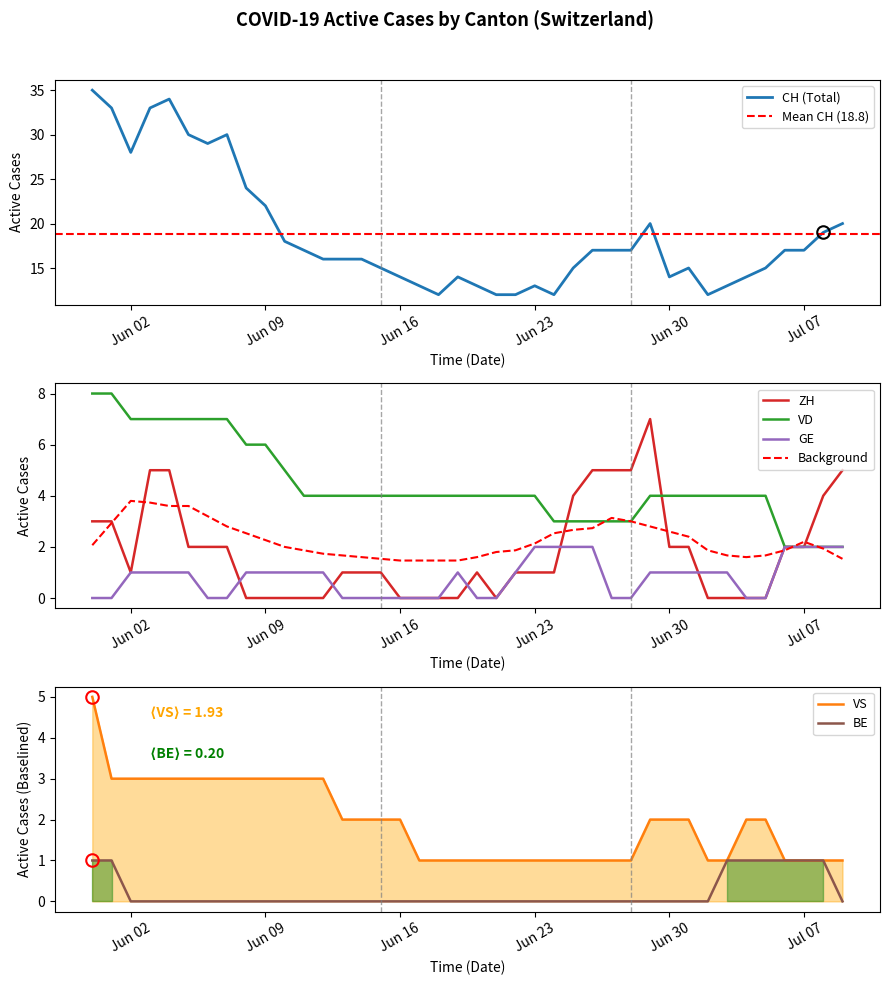

Rank the series by their maximum value, from lowest to highest.

BE, GE, VS, ZH, VD, CH